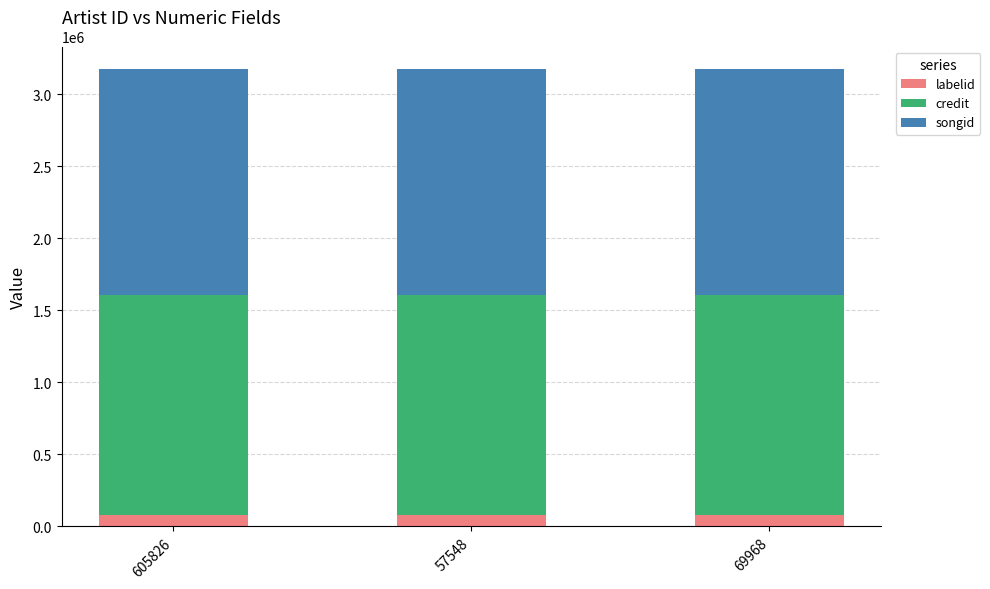

What is the highest value of the labelid series?

79461